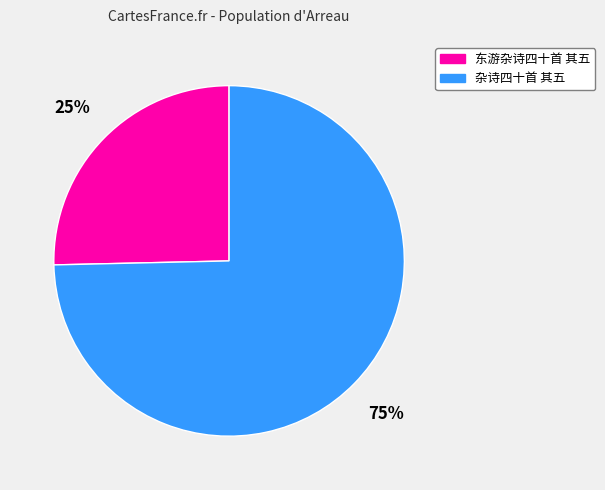

True or false: 杂诗四十首 其五 accounts for 75% of the total.

True